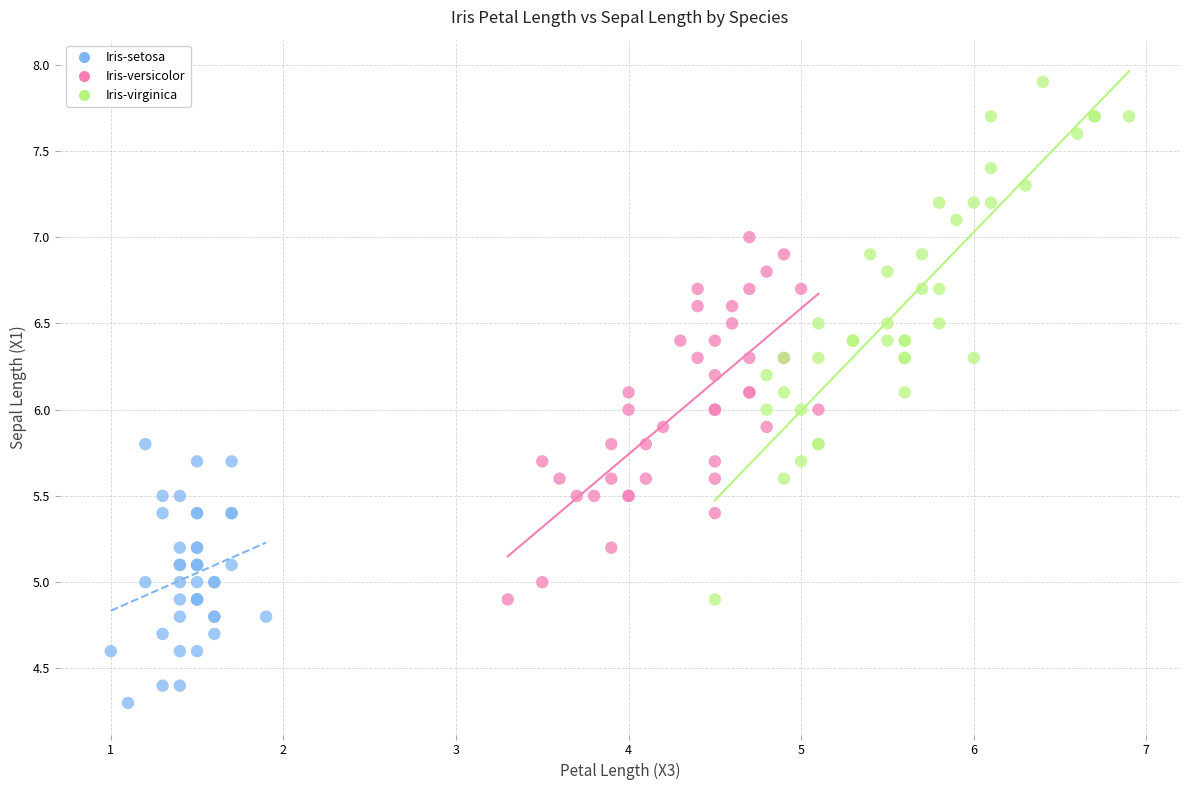

Which series reaches the maximum Y coordinate?

Iris-virginica